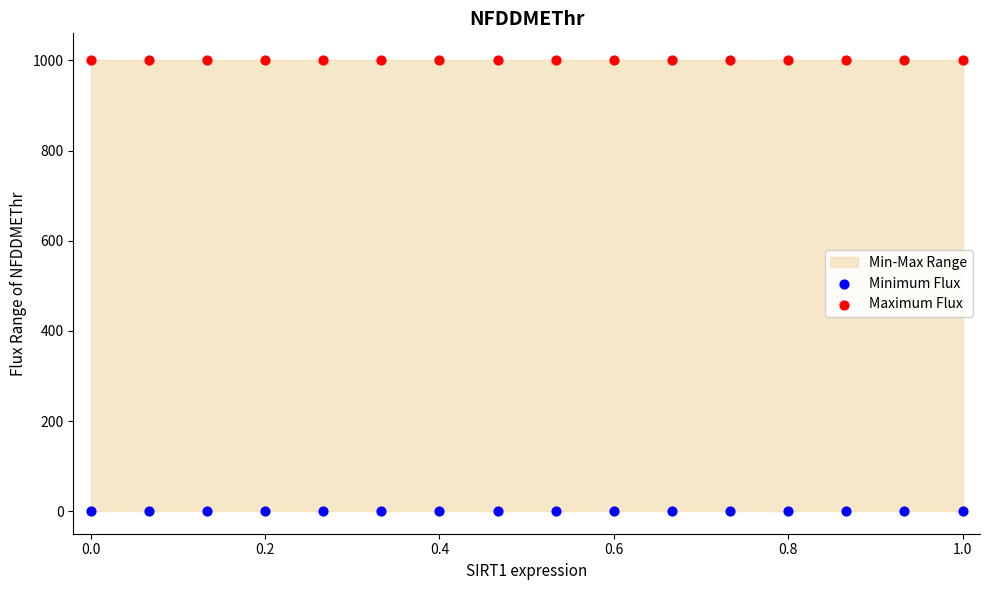

Which series contains the highest Y value?

Maximum Flux